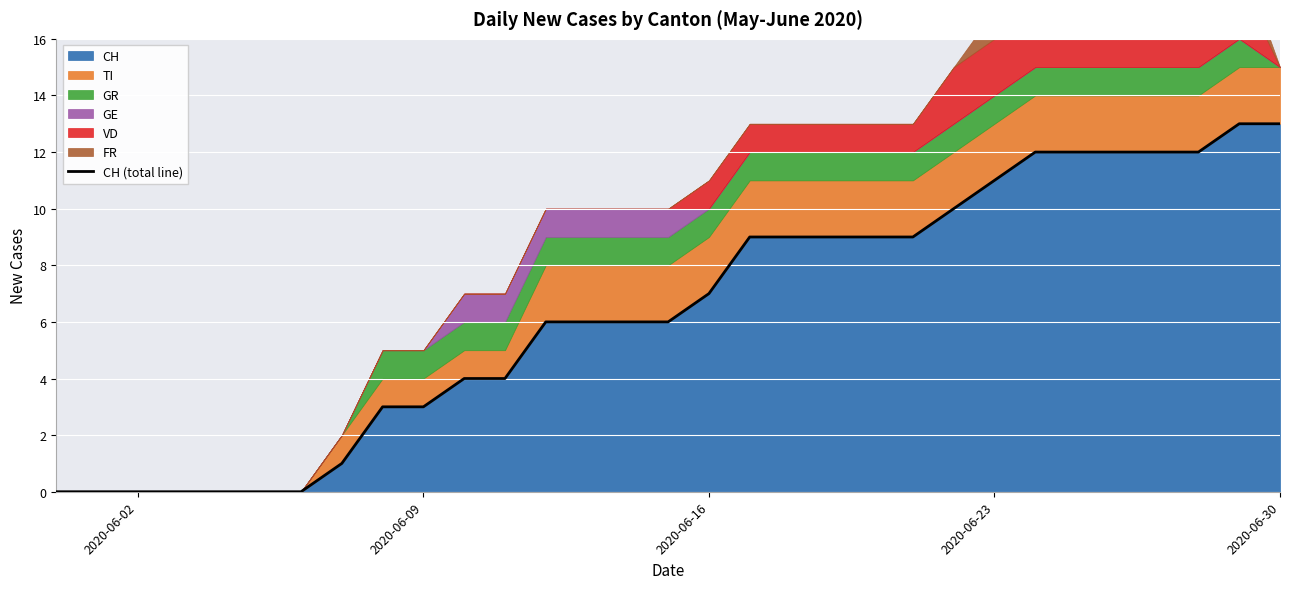

The value of CH at 2020-06-09 is 3. True or false?

True